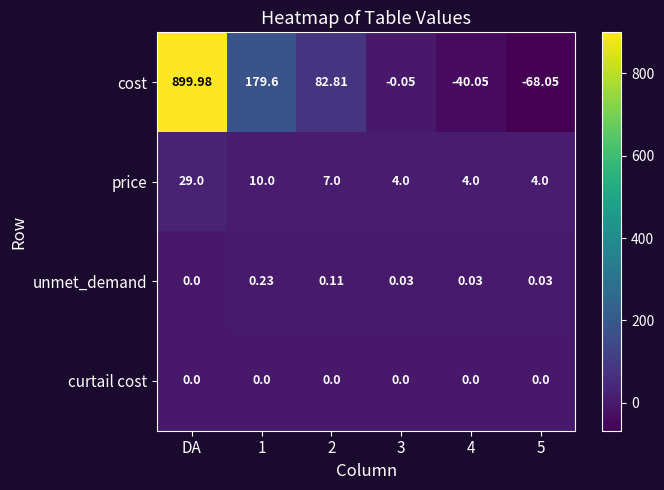

Which series has the largest total across all categories?

cost